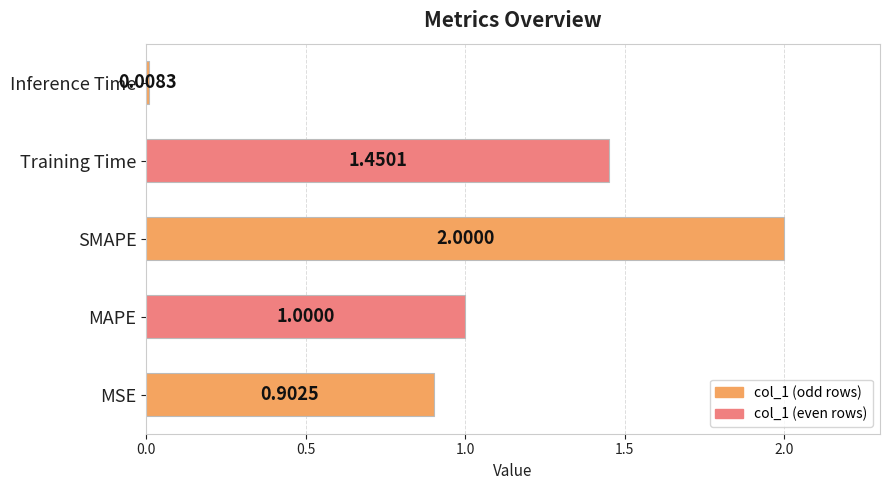

Rank the categories by value from highest to lowest.

SMAPE, Training Time, MAPE, MSE, Inference Time